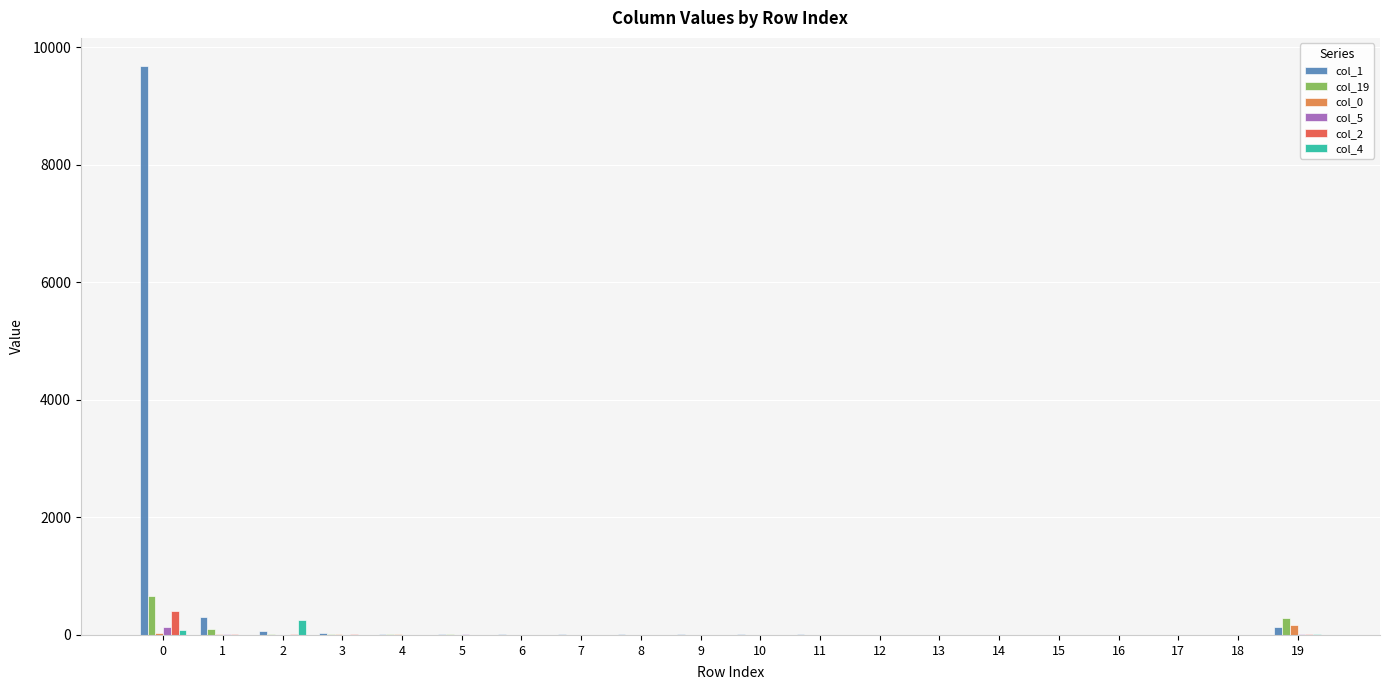

Is it true that col_1 equals 2 at 13?

True